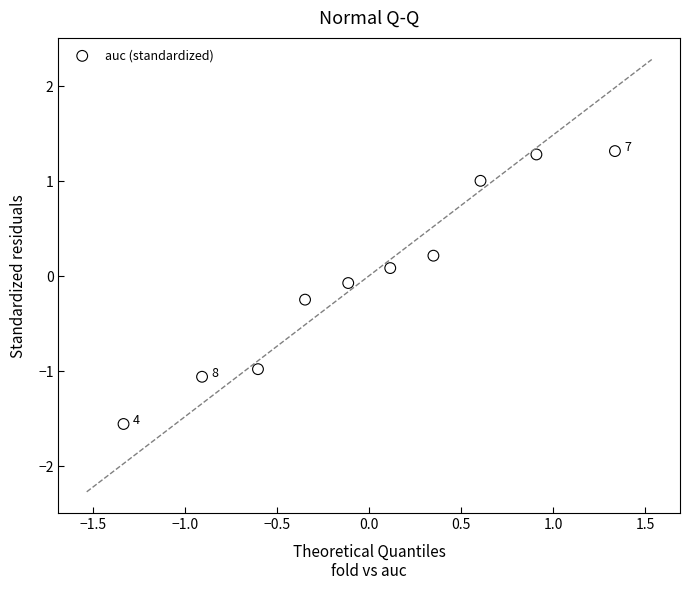

What is the range of Y values (max minus min)?

2.9